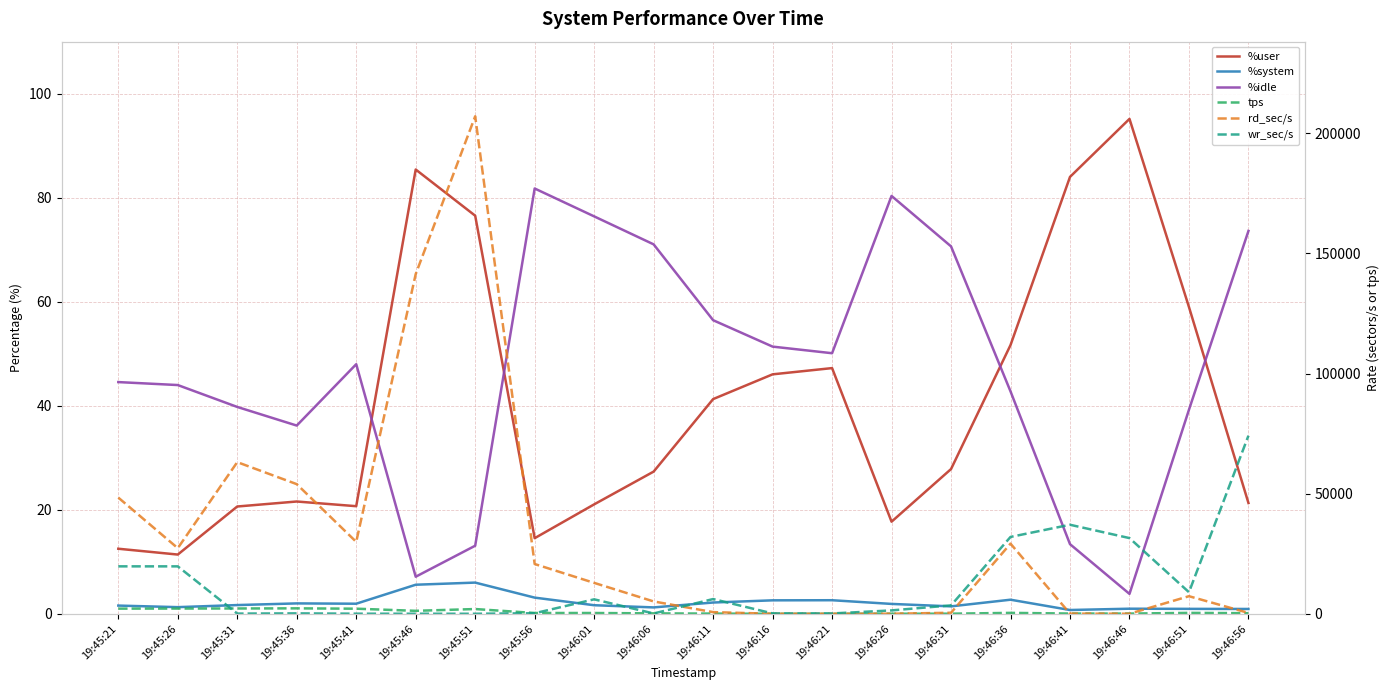

True or false: rd_sec/s and %user cross at least once.

True